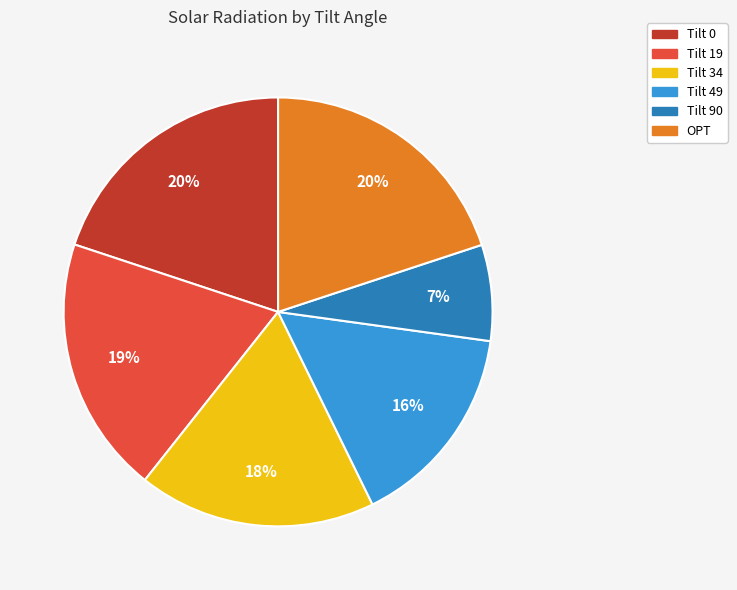

Between Tilt 49 and Tilt 34, which is larger?

Tilt 34